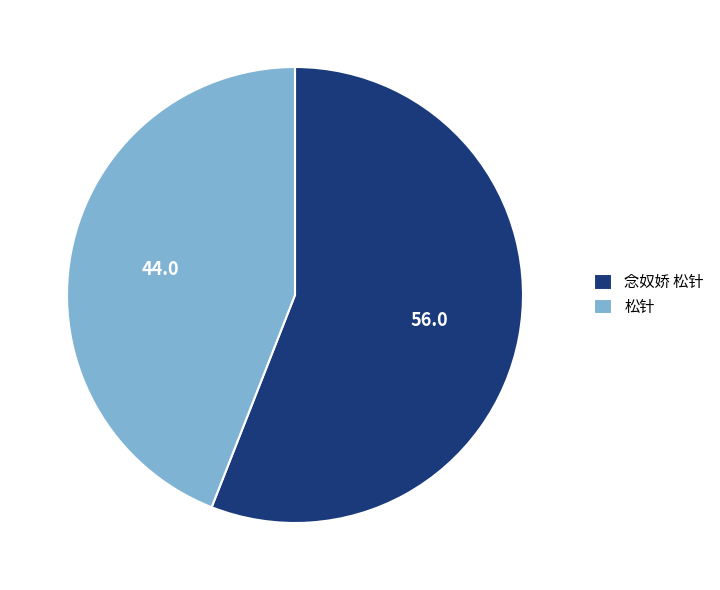

Between 松针 and 念奴娇 松针, which is larger?

念奴娇 松针